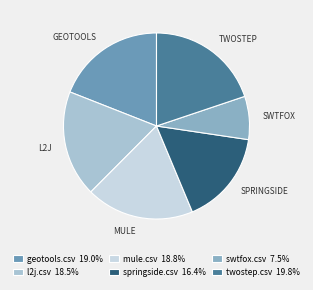

How many segments does this pie chart have?

6